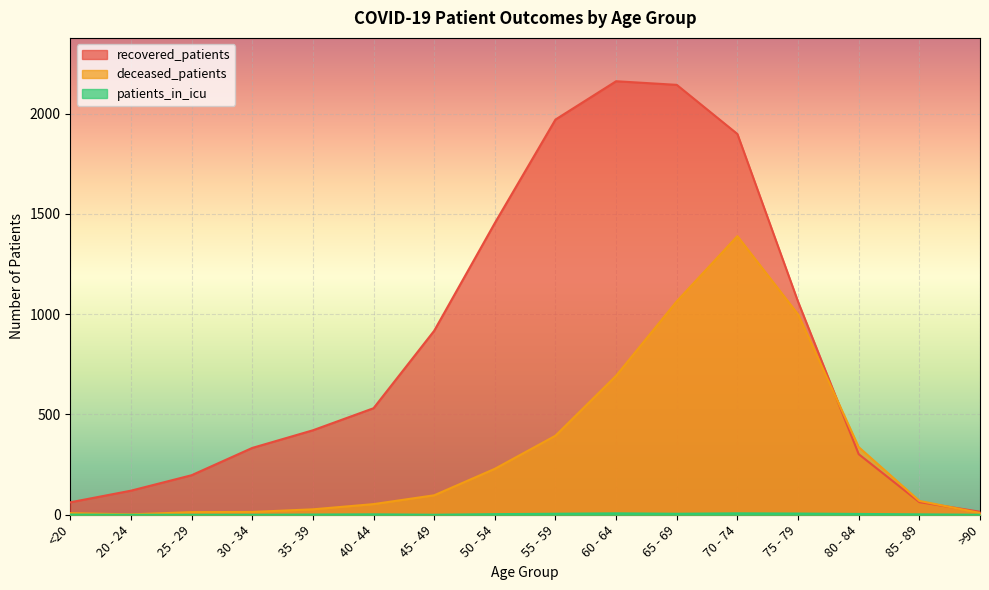

True or false: recovered_patients and patients_in_icu cross at least once.

False